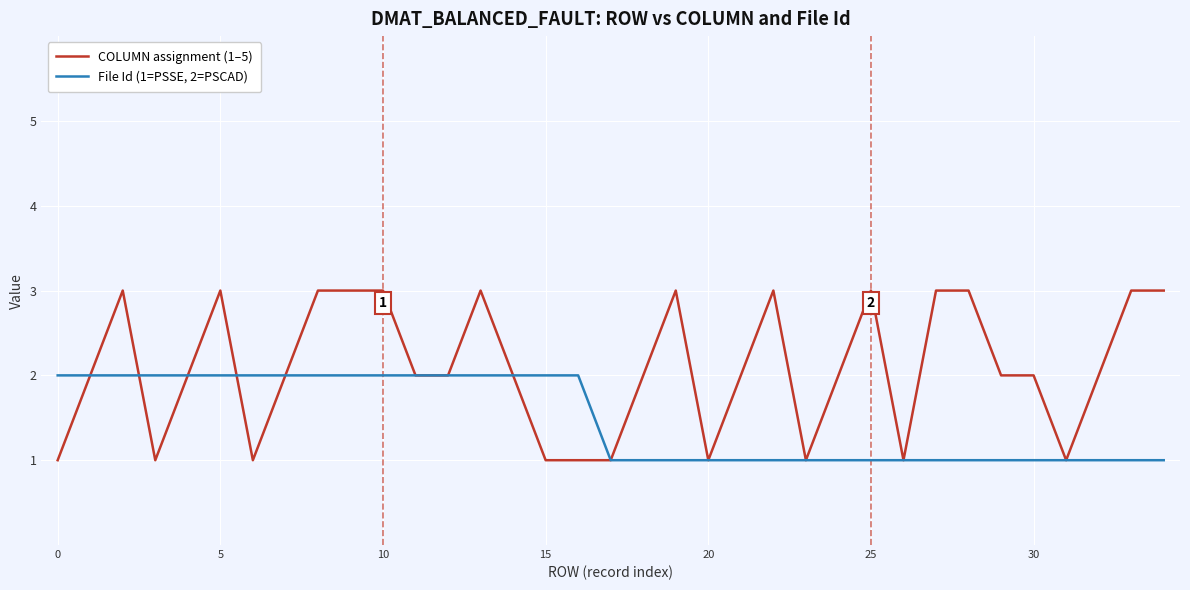

What is the minimum value for File Id (1=PSSE, 2=PSCAD)?

1